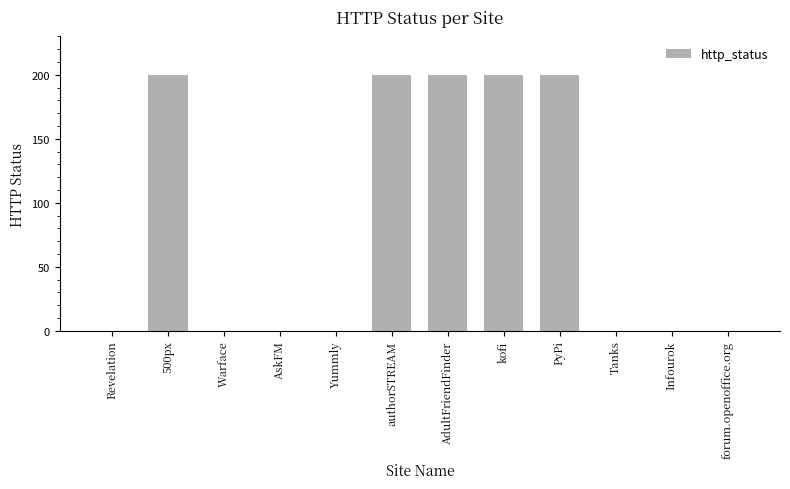

Count the number of categories in the chart.

12